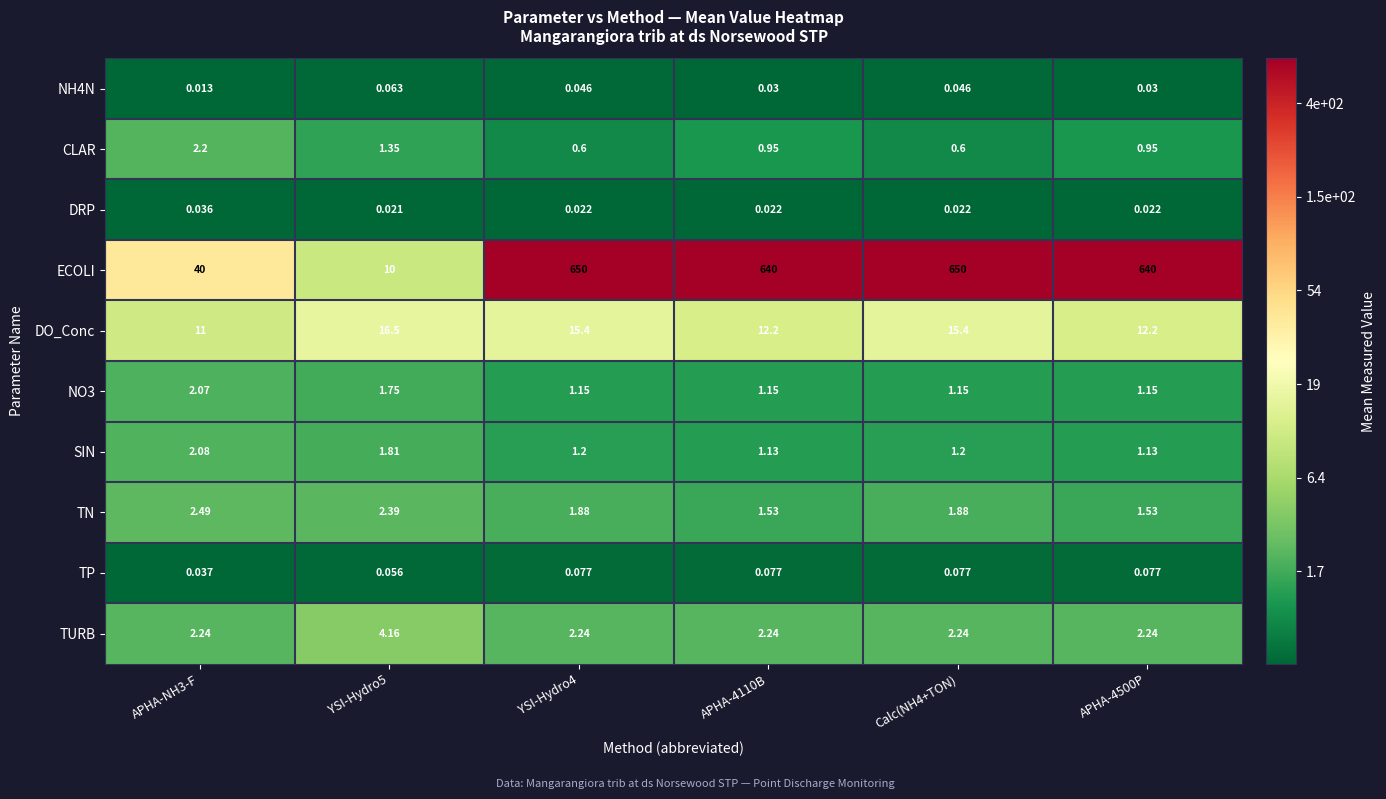

Which series has the largest range (max minus min)?

ECOLI